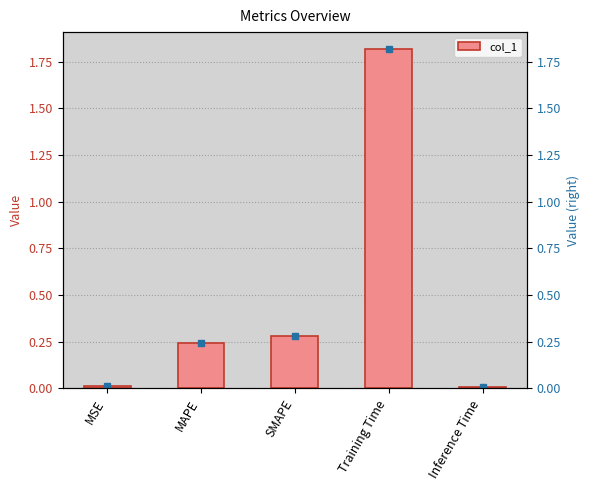

List the labels in order of value, largest first.

Training Time, SMAPE, MAPE, MSE, Inference Time